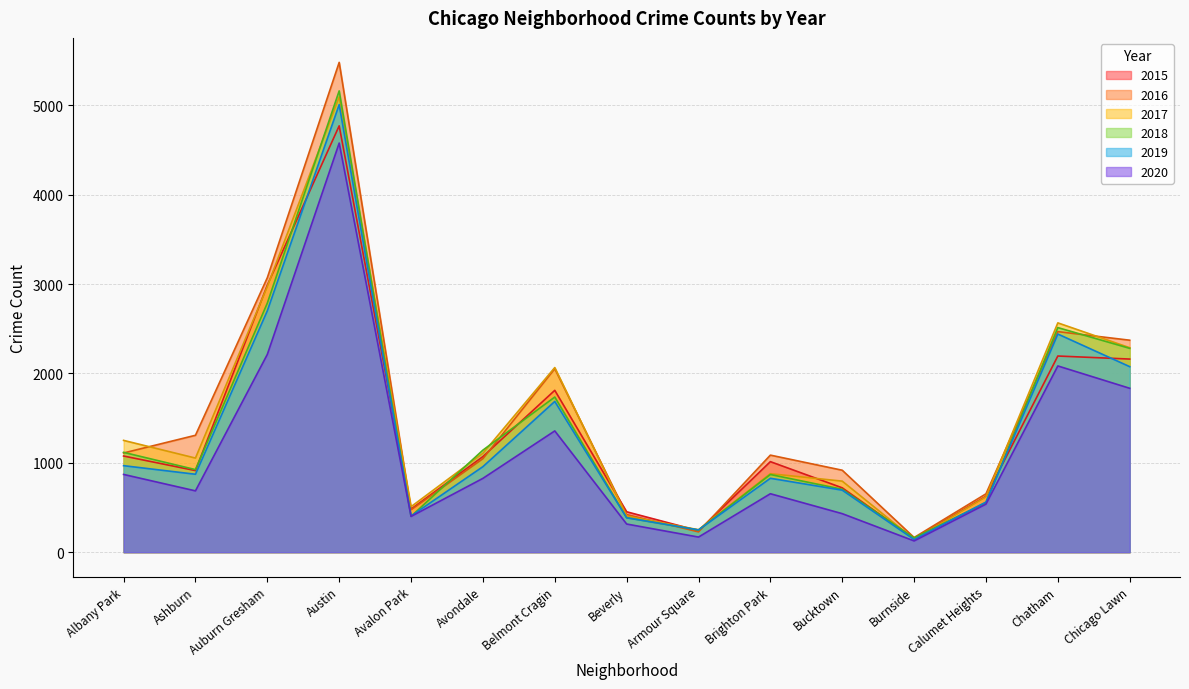

At which category does the chart reach its minimum across all series?

Burnside